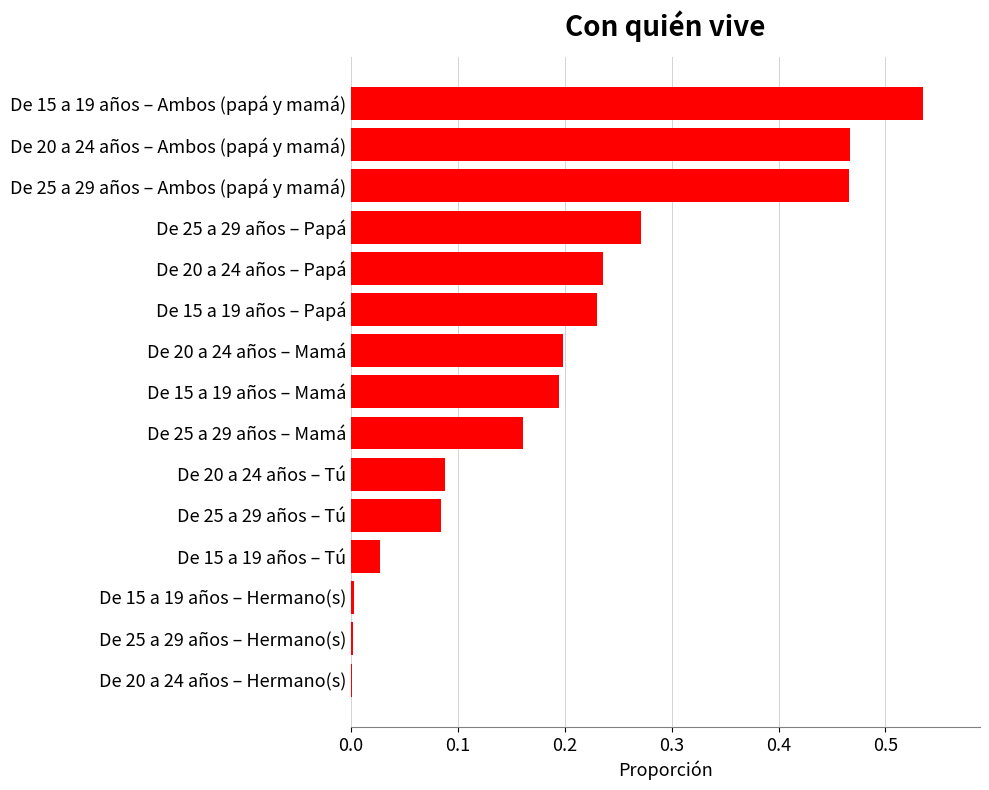

What is the sum of all values?

3.0